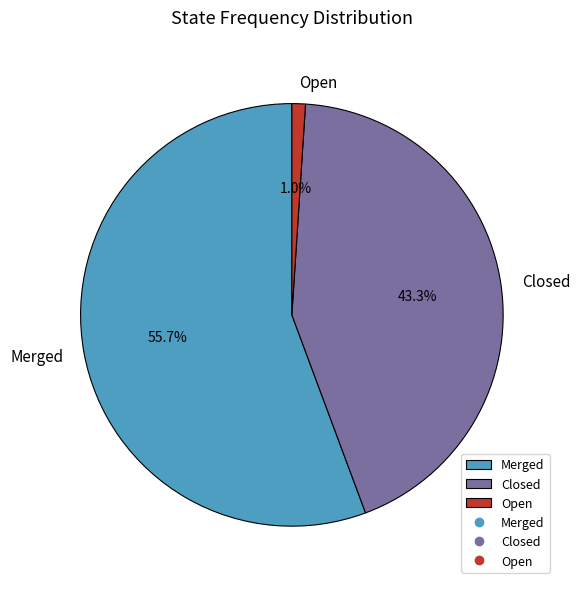

What percentage is NOT represented by Closed?

56.7%